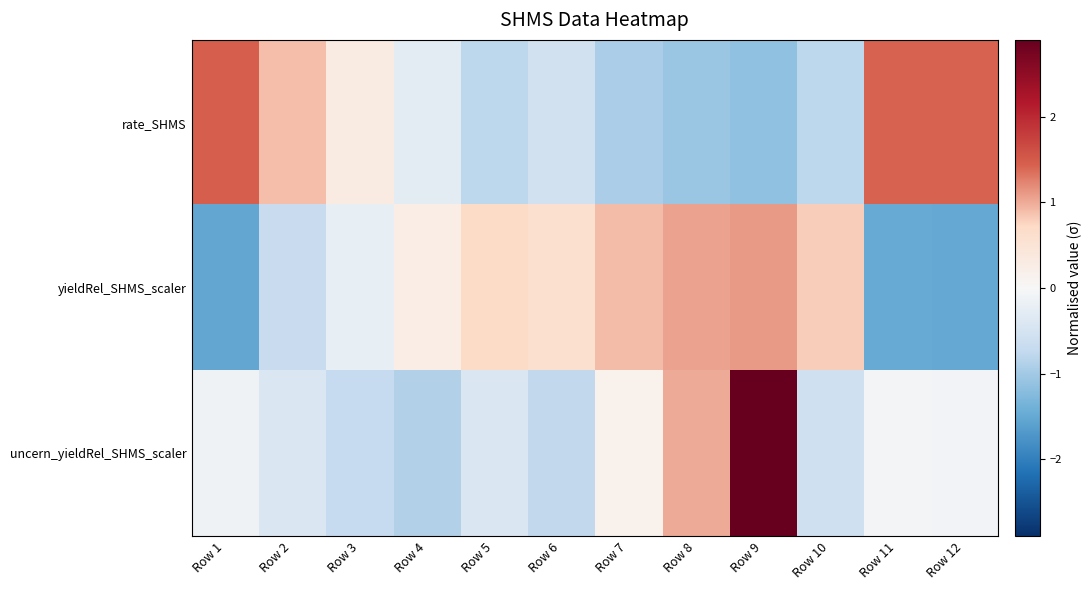

List the series in order of their peak value, highest first.

uncern_yieldRel_SHMS_scaler, rate_SHMS, yieldRel_SHMS_scaler